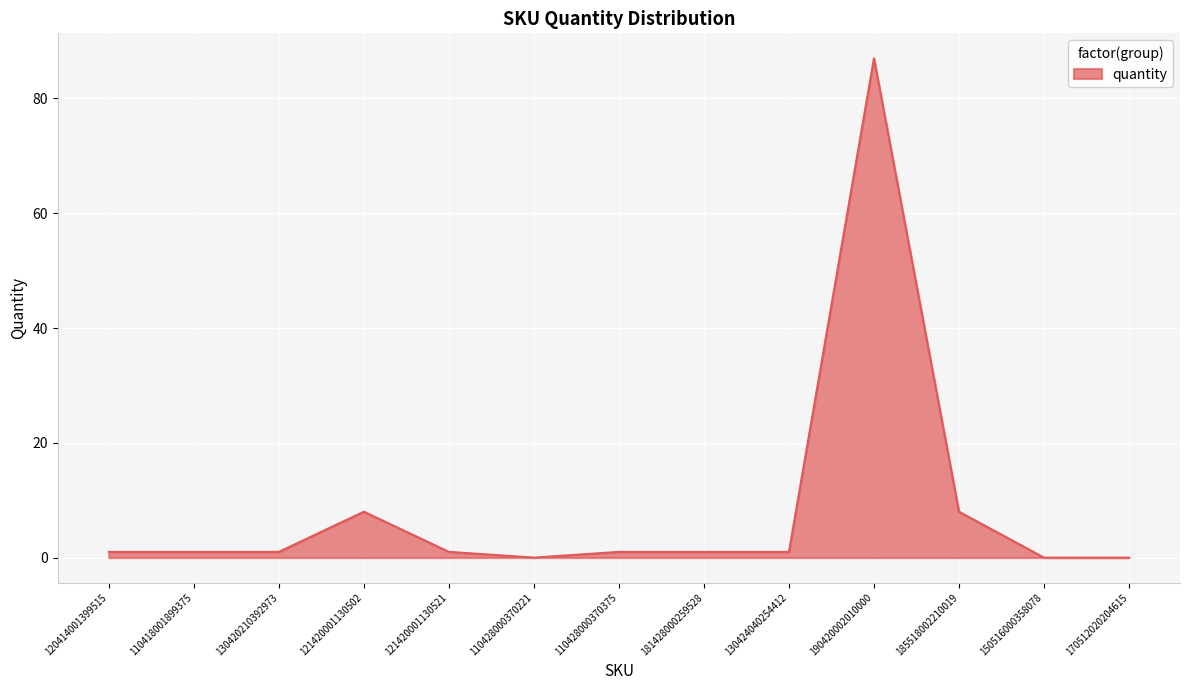

What is the sum of all values?

110